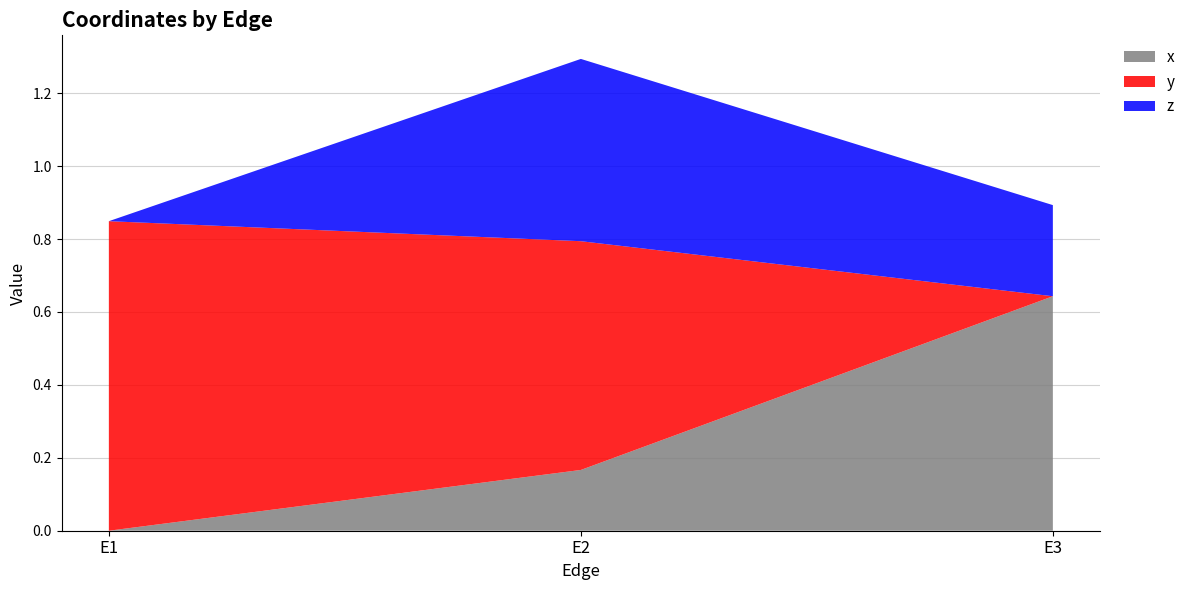

Reading left to right, what are all the values shown in this chart?

x: E1=0.0	E2=0.2	E3=0.6
y: E1=0.8	E2=0.6	E3=0.0
z: E1=0.0	E2=0.5	E3=0.2